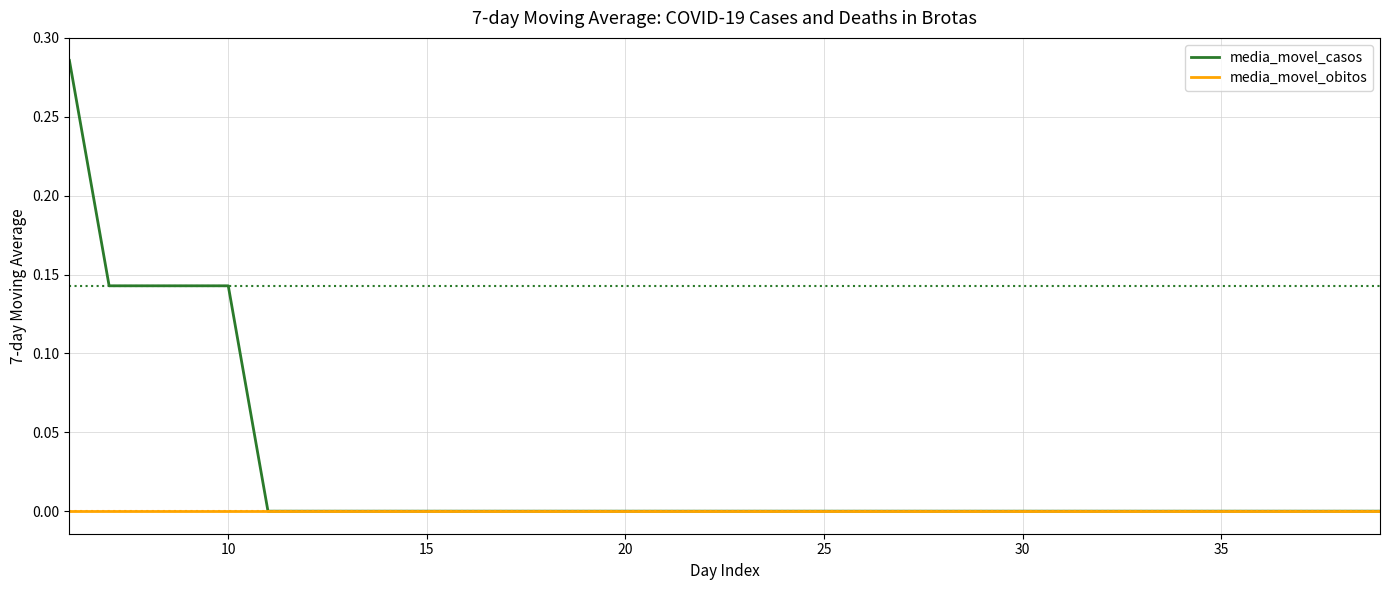

Which series has the widest spread of values?

media_movel_casos